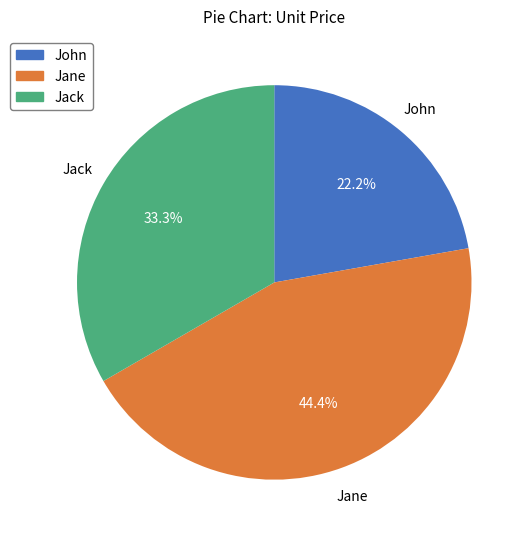

Is there any slice that represents more than half of the pie?

No